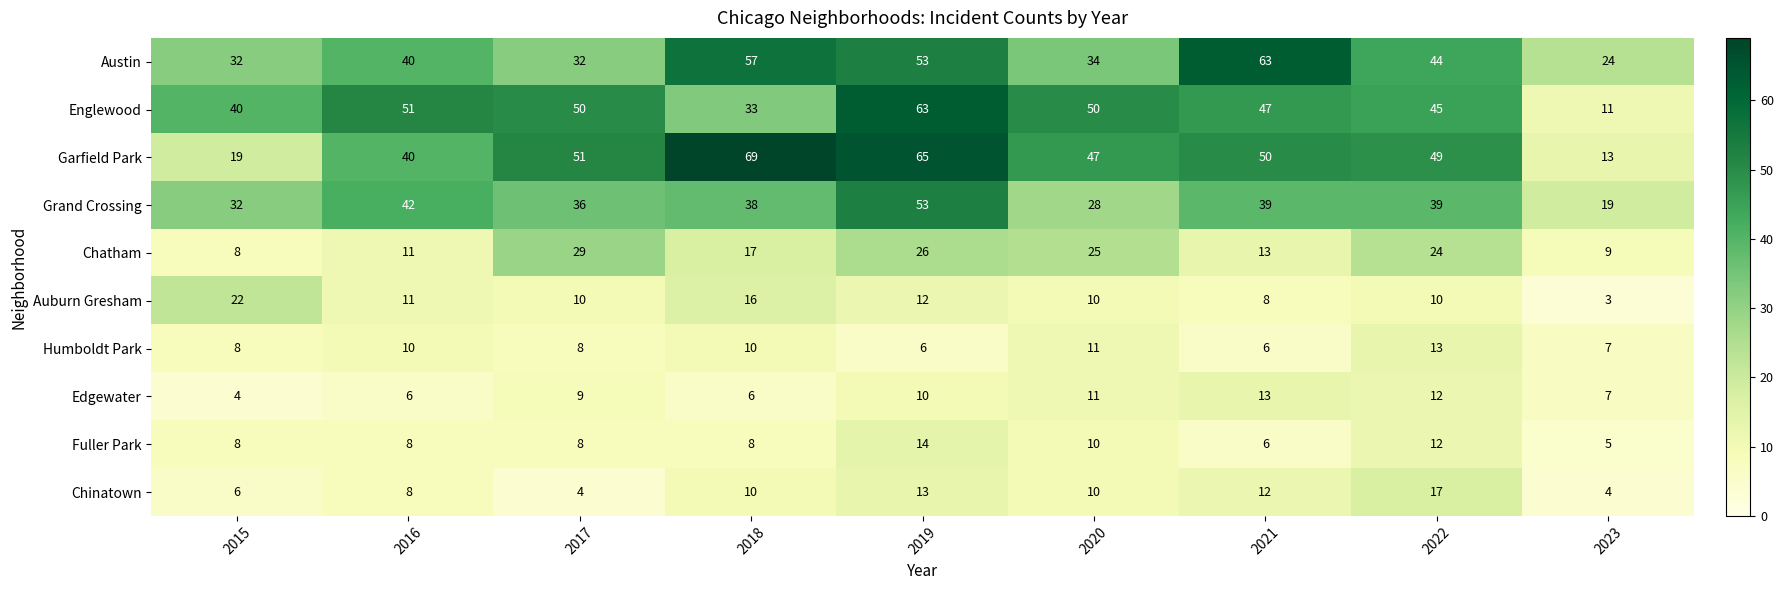

What is the approximate value of Auburn Gresham at 2015, to the nearest 10?

20